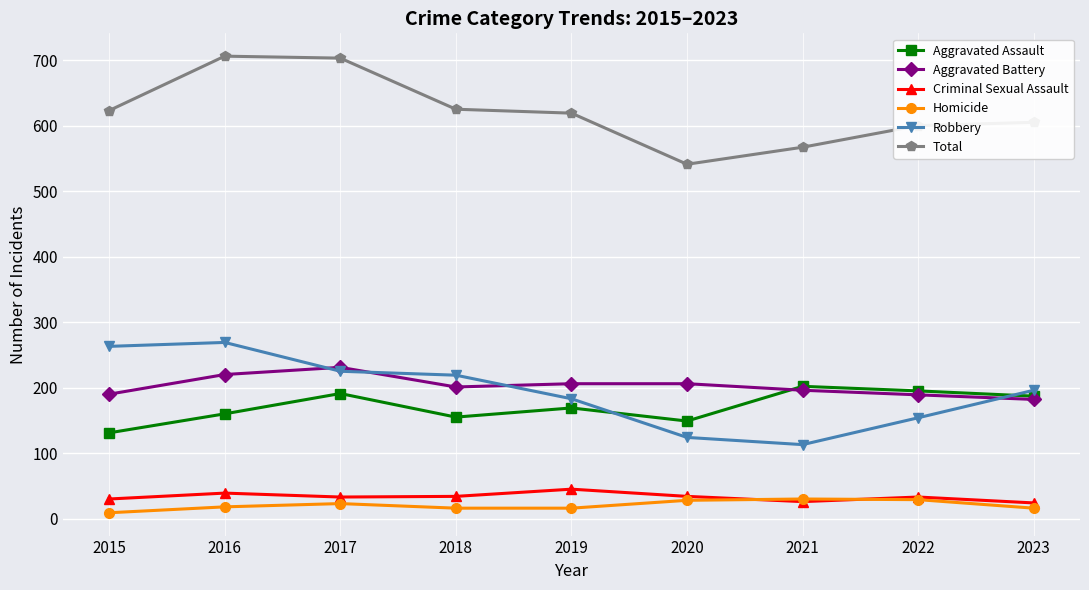

Is this an area chart (filled region under the line)?

No